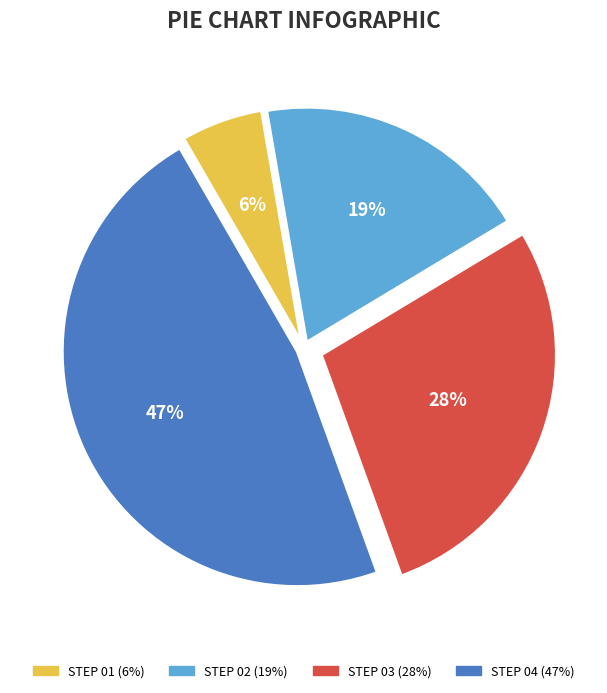

How many slices are in this pie chart?

4